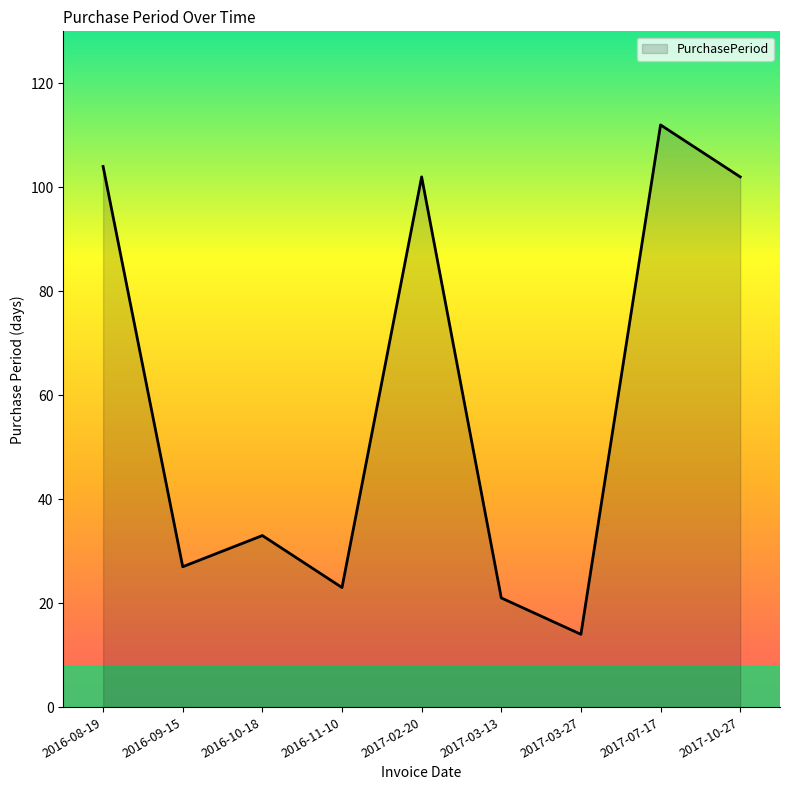

What is the change in value from 2016-09-15 to 2016-10-18?

+6